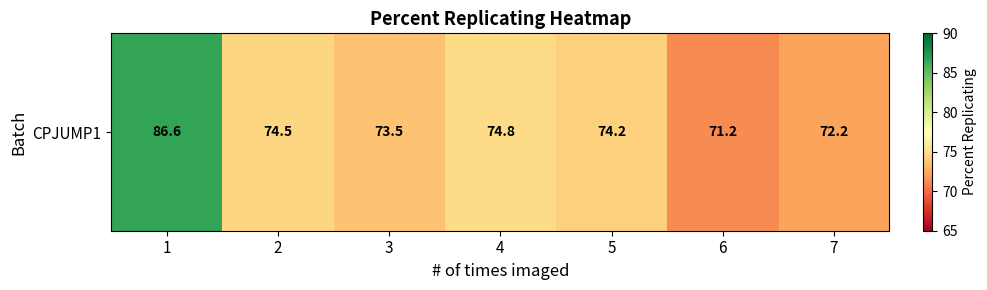

What is the difference between the maximum and second lowest values?

14.4